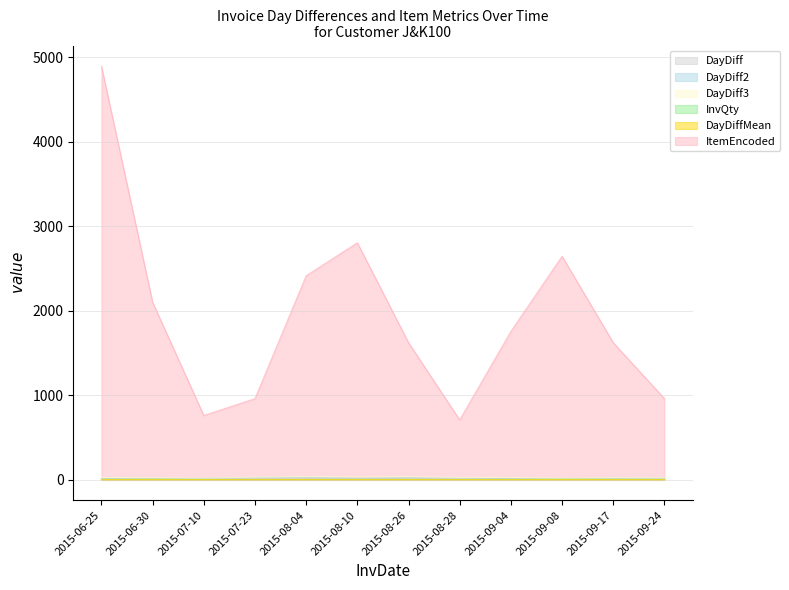

Where does the ItemEncoded series first go above 1752?

2015-06-25